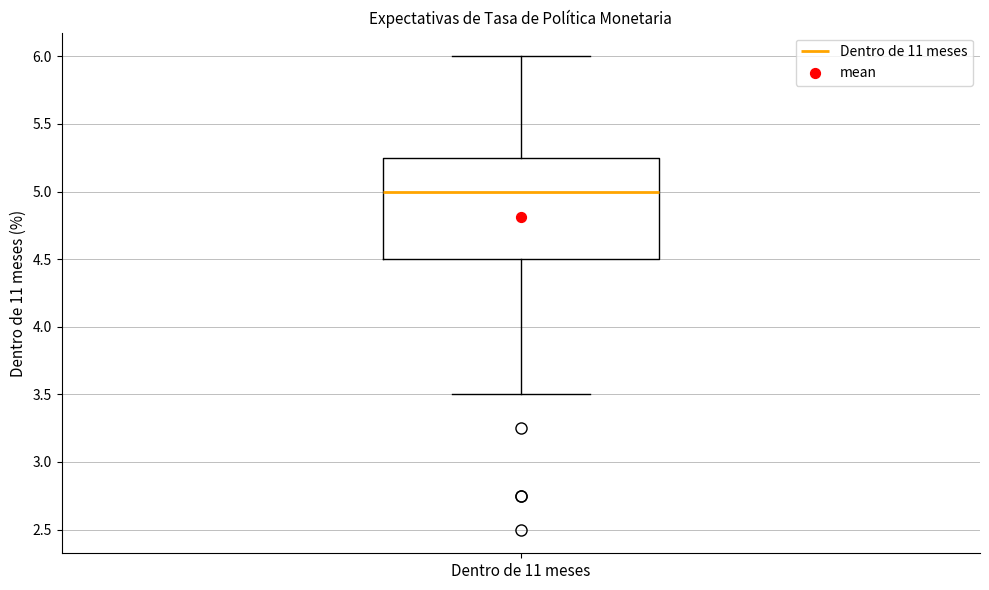

Transcribe this box plot: give where the median line is, the range the box spans, and where the two whiskers end, as read against the y-axis. The values are not printed on the chart, so give them approximately, as read against the axis.

median 5.00, box 4.50 to 5.25, whiskers 3.50 to 6.00